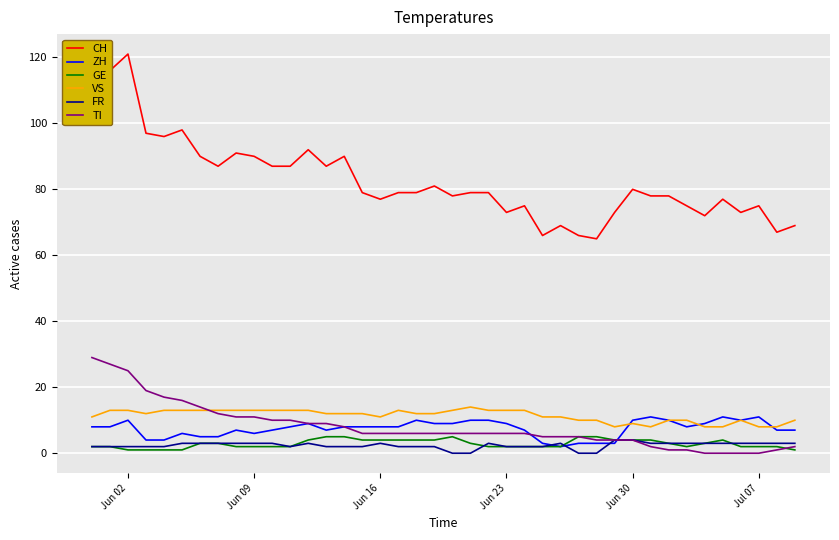

Reading left to right, extract all data points from this chart.

CH: 117	116	121	97	96	98	90	87	91	90	87	87	92	87	90	79	77	79	79	81	78	79	79	73	75	66	69	66	65	73	80	78	78	75	72	77	73	75	67	69
ZH: 8	8	10	4	4	6	5	5	7	6	7	8	9	7	8	8	8	8	10	9	9	10	10	9	7	3	2	3	3	3	10	11	10	8	9	11	10	11	7	7
GE: 2	2	1	1	1	1	3	3	2	2	2	2	4	5	5	4	4	4	4	4	5	3	2	2	2	2	2	5	5	4	4	4	3	2	3	4	2	2	2	1
VS: 11	13	13	12	13	13	13	13	13	13	13	13	13	12	12	12	11	13	12	12	13	14	13	13	13	11	11	10	10	8	9	8	10	10	8	8	10	8	8	10
FR: 2	2	2	2	2	3	3	3	3	3	3	2	3	2	2	2	3	2	2	2	0	0	3	2	2	2	3	0	0	4	4	3	3	3	3	3	3	3	3	3
TI: 29	27	25	19	17	16	14	12	11	11	10	10	9	9	8	6	6	6	6	6	6	6	6	6	6	5	5	5	4	4	4	2	1	1	0	0	0	0	1	2